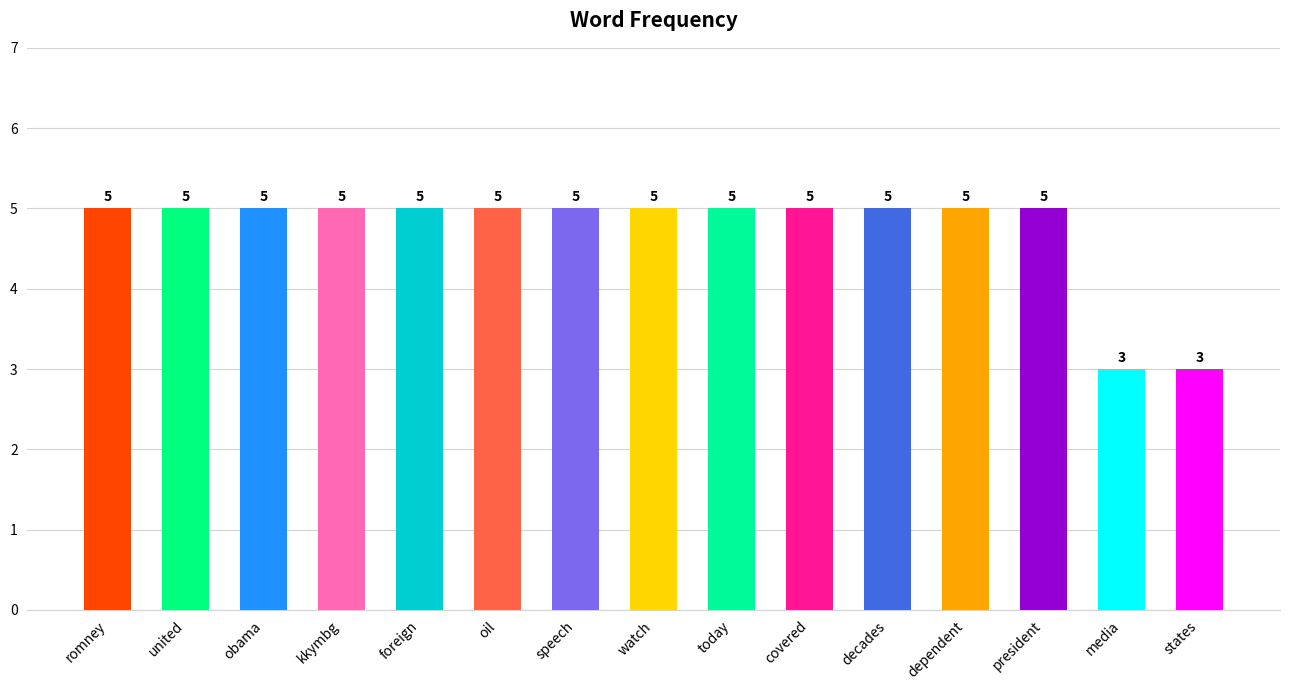

Reading left to right, transcribe all the data shown in this chart.

romney=5	united=5	obama=5	kkymbg=5	foreign=5	oil=5	speech=5	watch=5	today=5	covered=5	decades=5	dependent=5	president=5	media=3	states=3